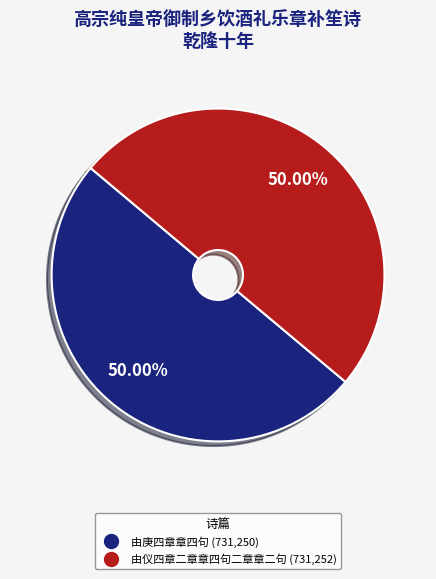

Is the sum of 由庚四章章四句 and 由仪四章二章章四句二章章二句 greater than half?

Yes